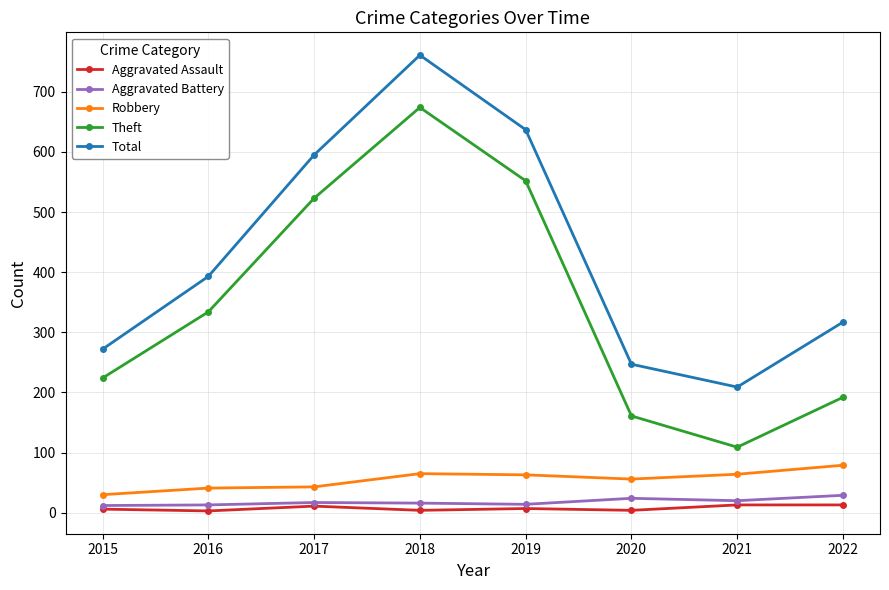

Which series has the largest total across all categories?

Total